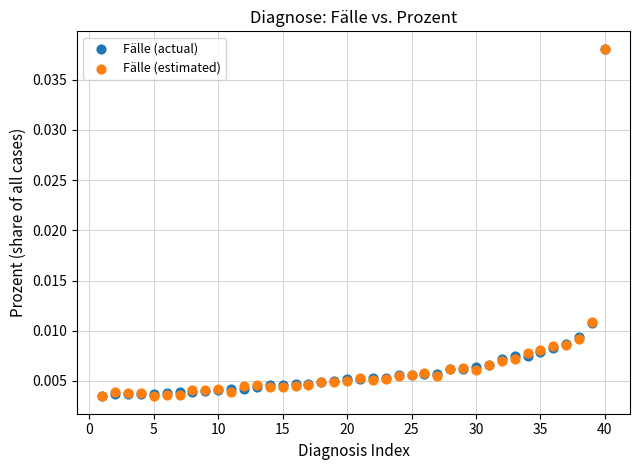

What are all the series names shown in the legend?

Fälle (actual), Fälle (estimated)